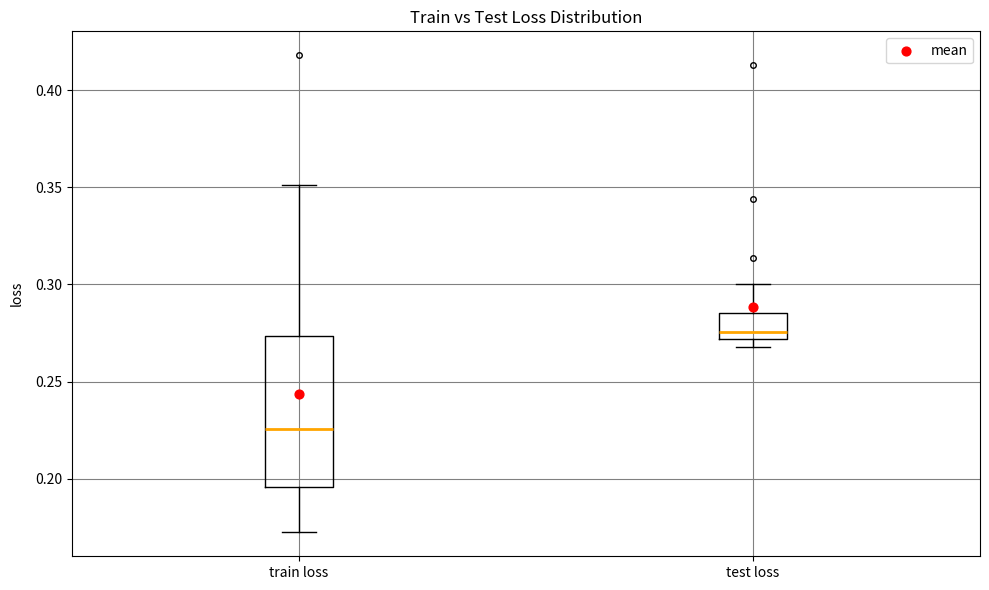

Comparing the boxes themselves (not the whiskers), which one is the tallest?

train loss